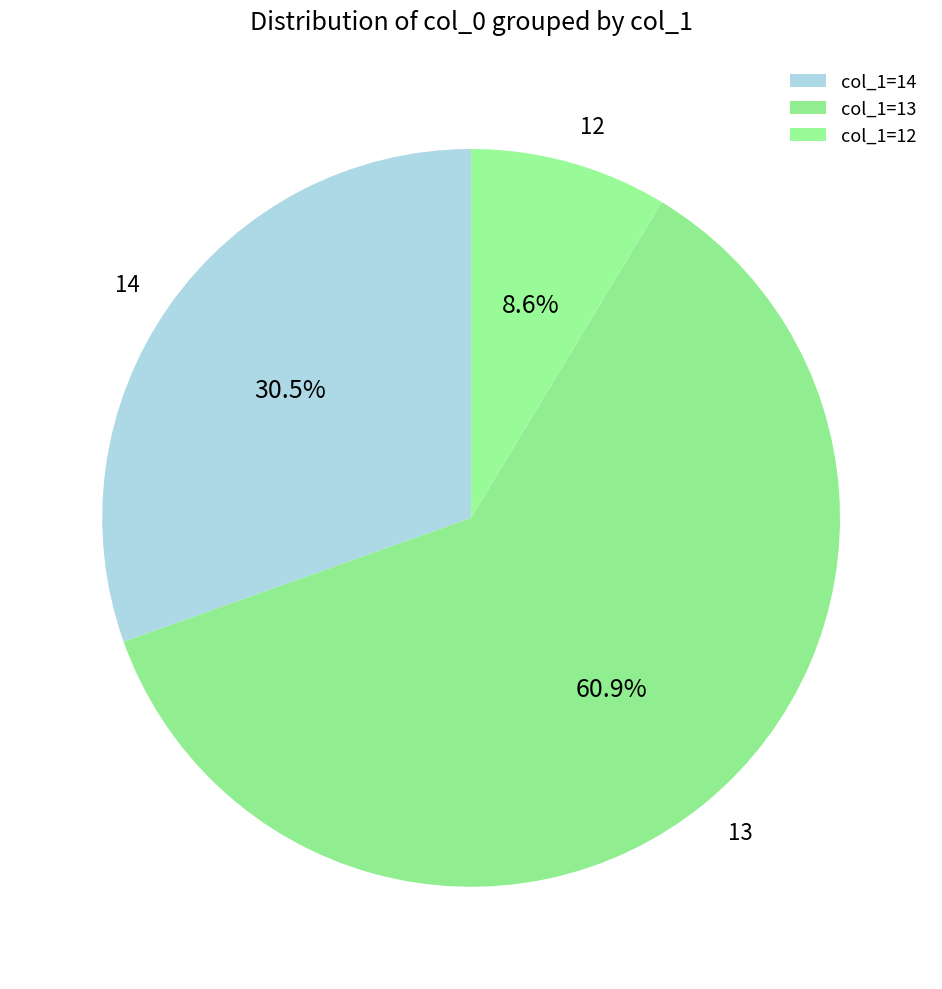

Count the number of slices in the pie.

3